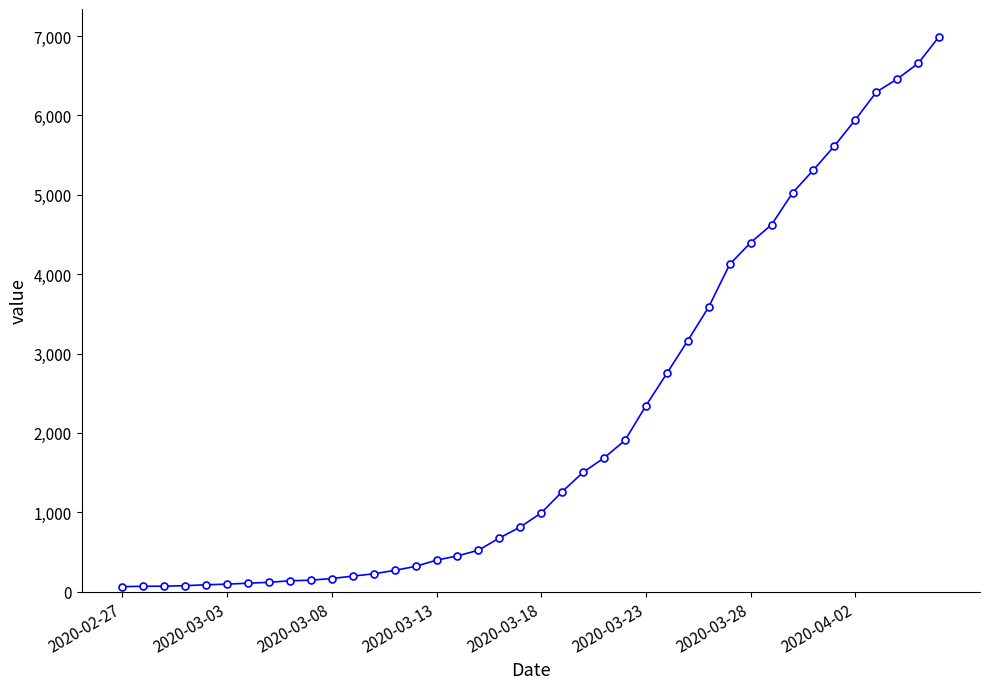

What is the sum of all values?

85643